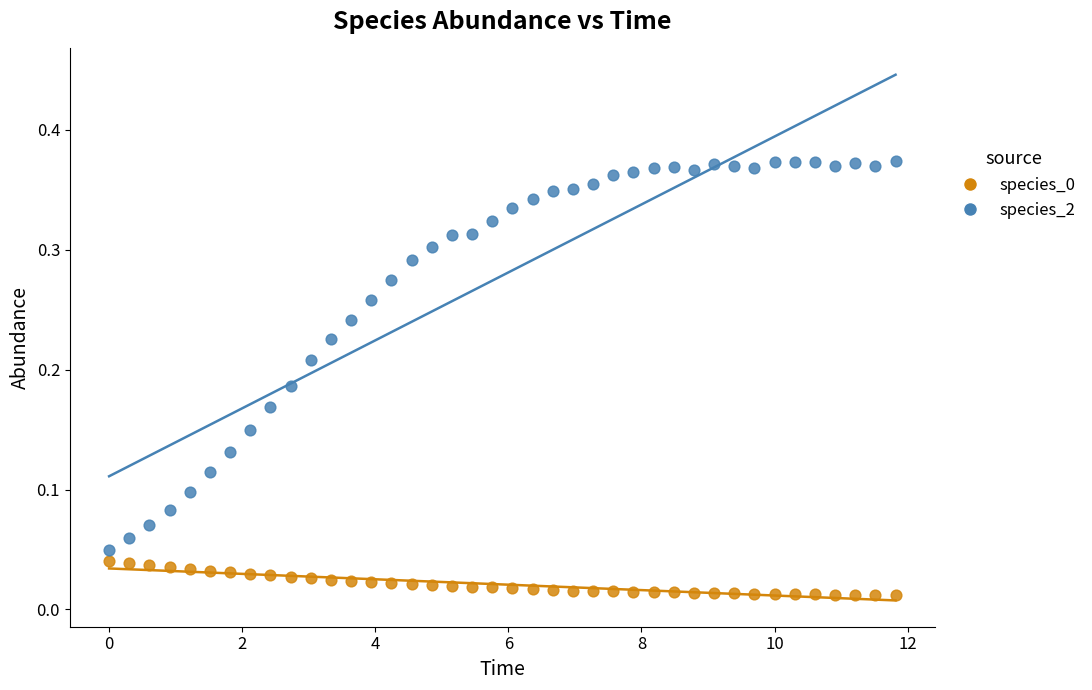

Across all data points, what is the range of X values (max minus min)?

11.8